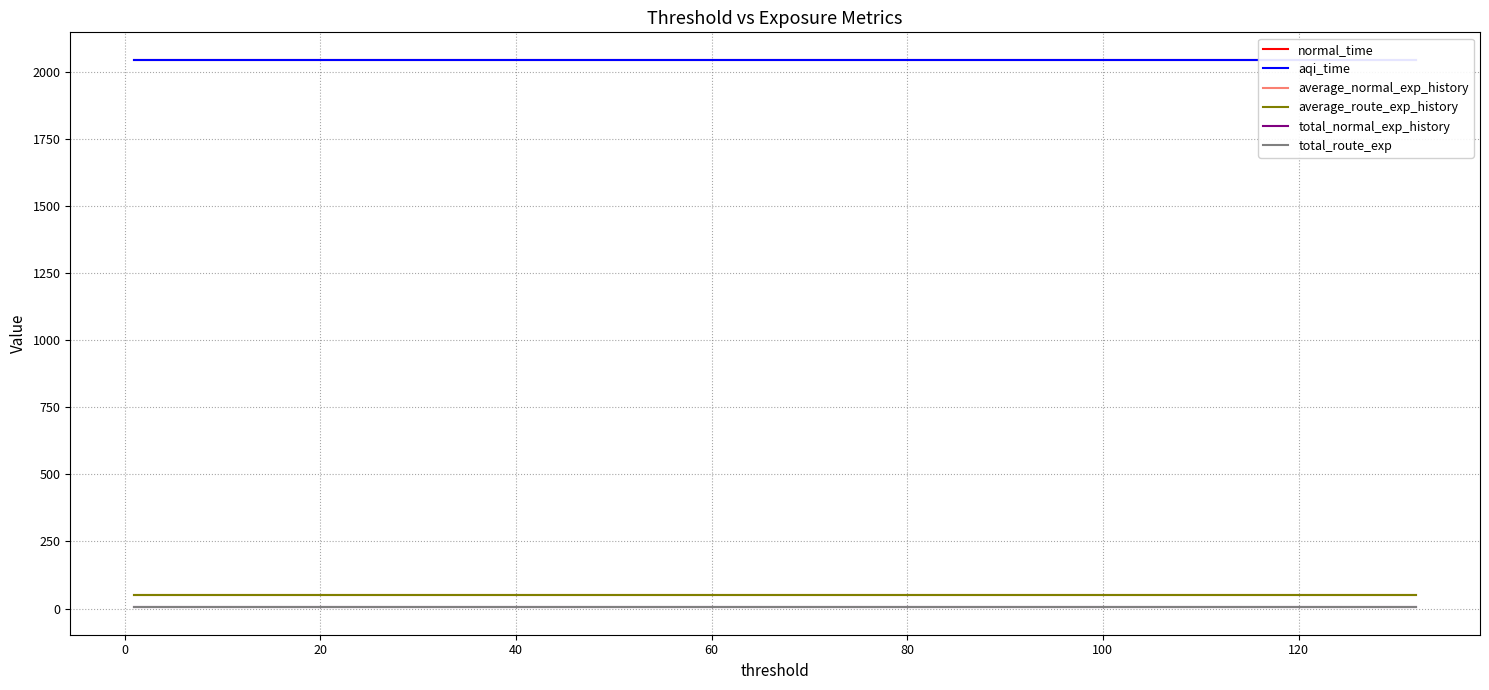

Which series has the largest total across all categories?

normal_time